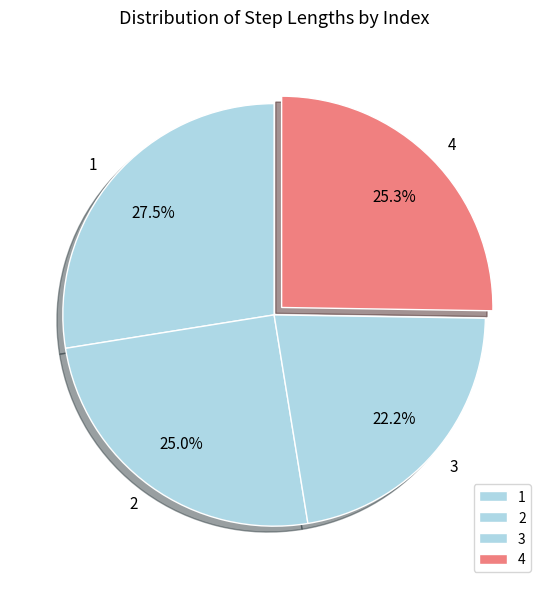

Is there a majority slice in this chart?

No